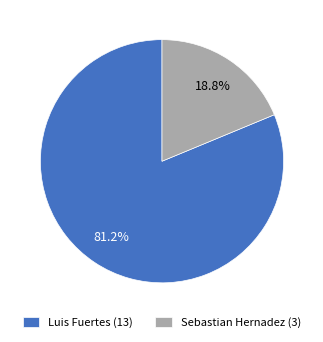

Is it true that Luis Fuertes is 81% of the pie?

True